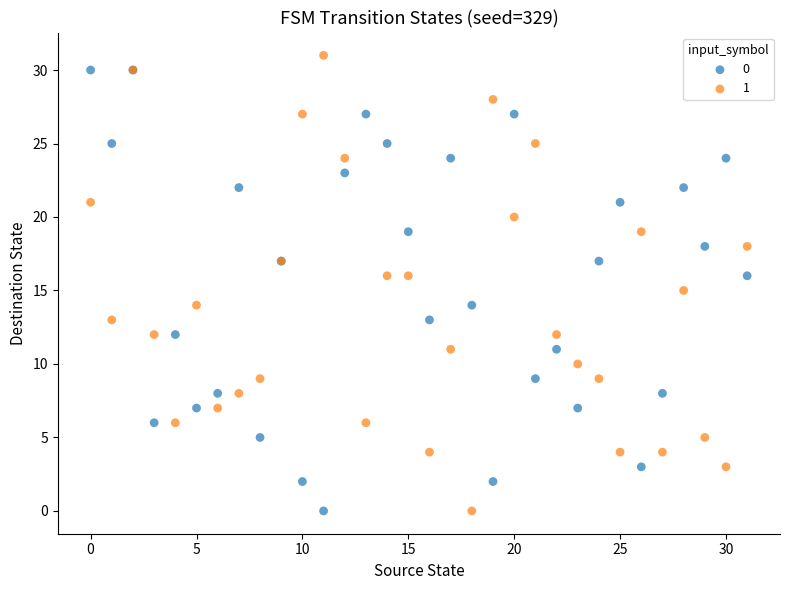

What are all the series names shown in the legend?

0, 1